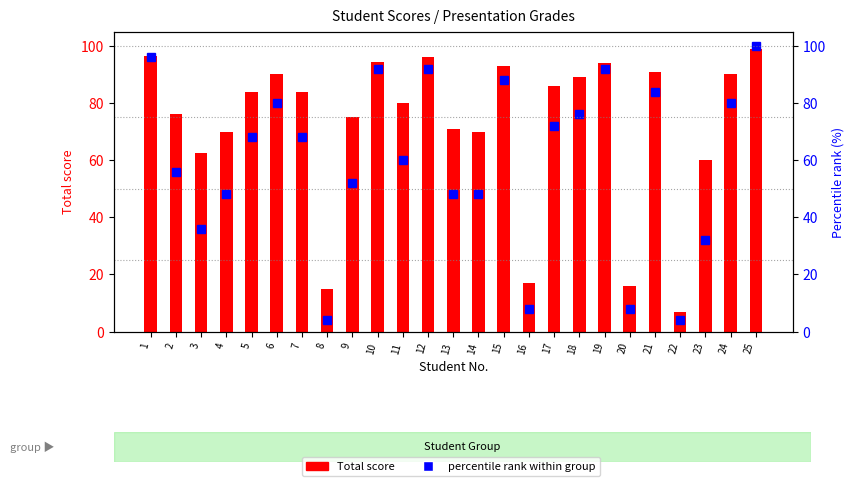

Count the number of data series in this chart.

2